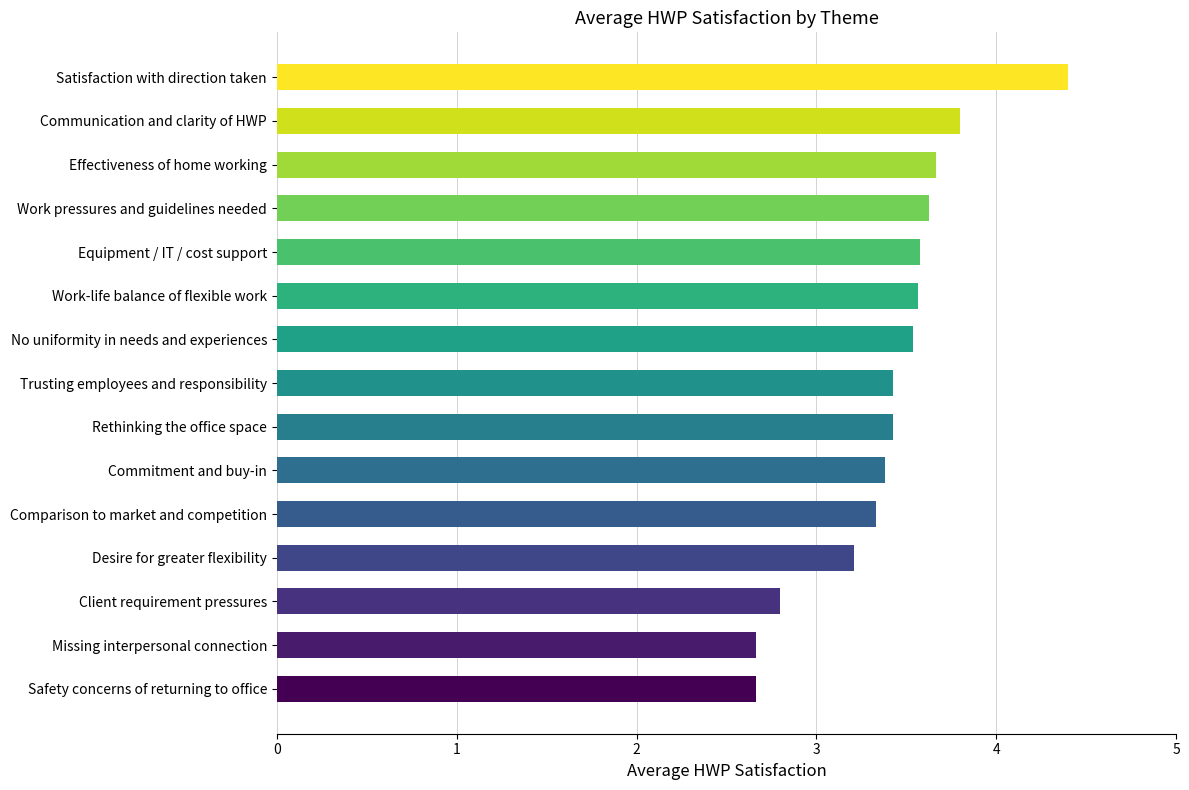

True or false: the data shows 5.8 at Comparison to market and competition.

False